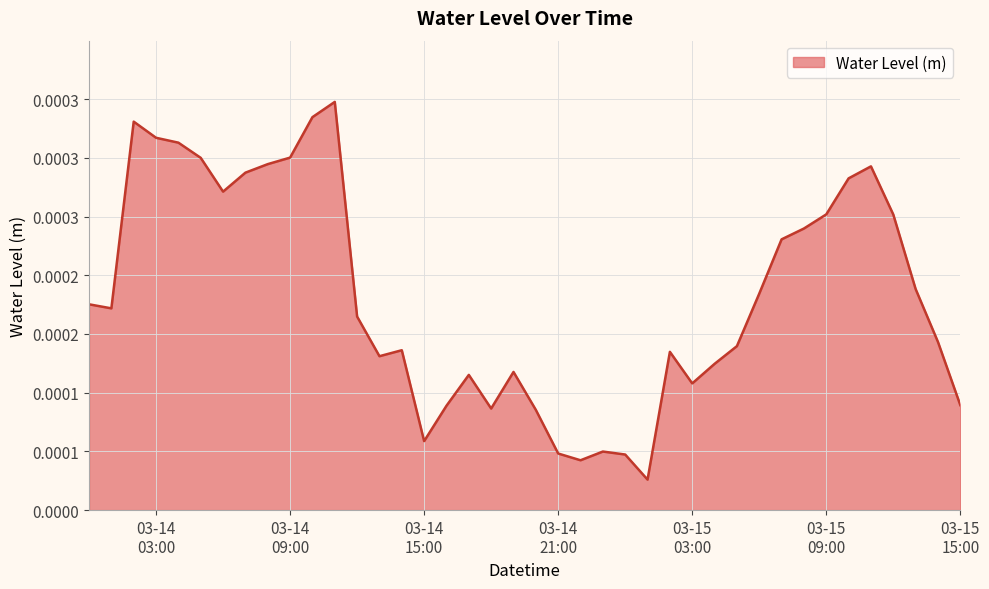

True or false: there are more than 2 points higher than both neighbors.

True